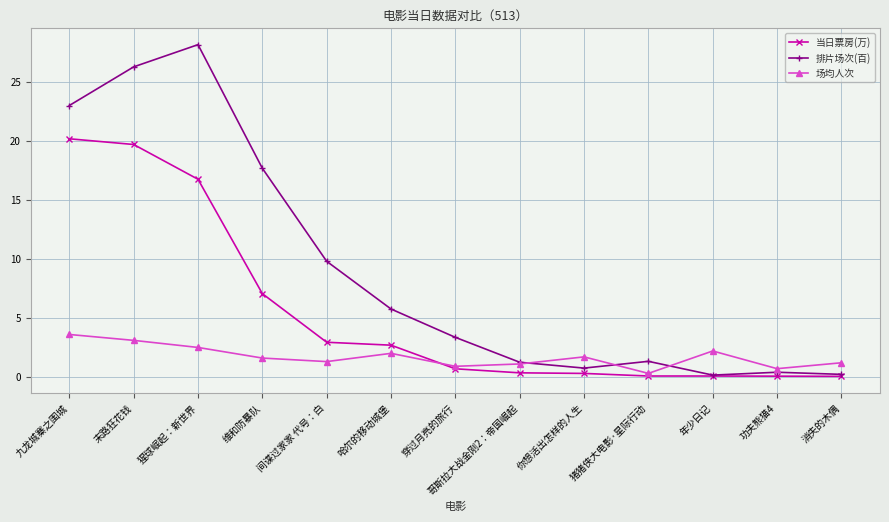

Does the chart have visible grid lines?

Yes